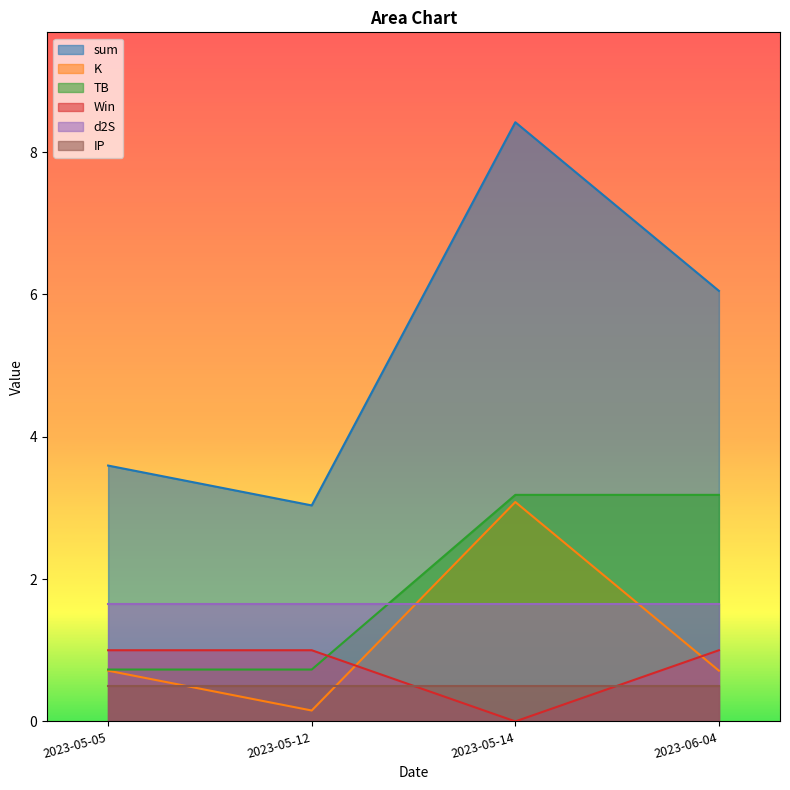

What is the maximum value for TB?

3.2